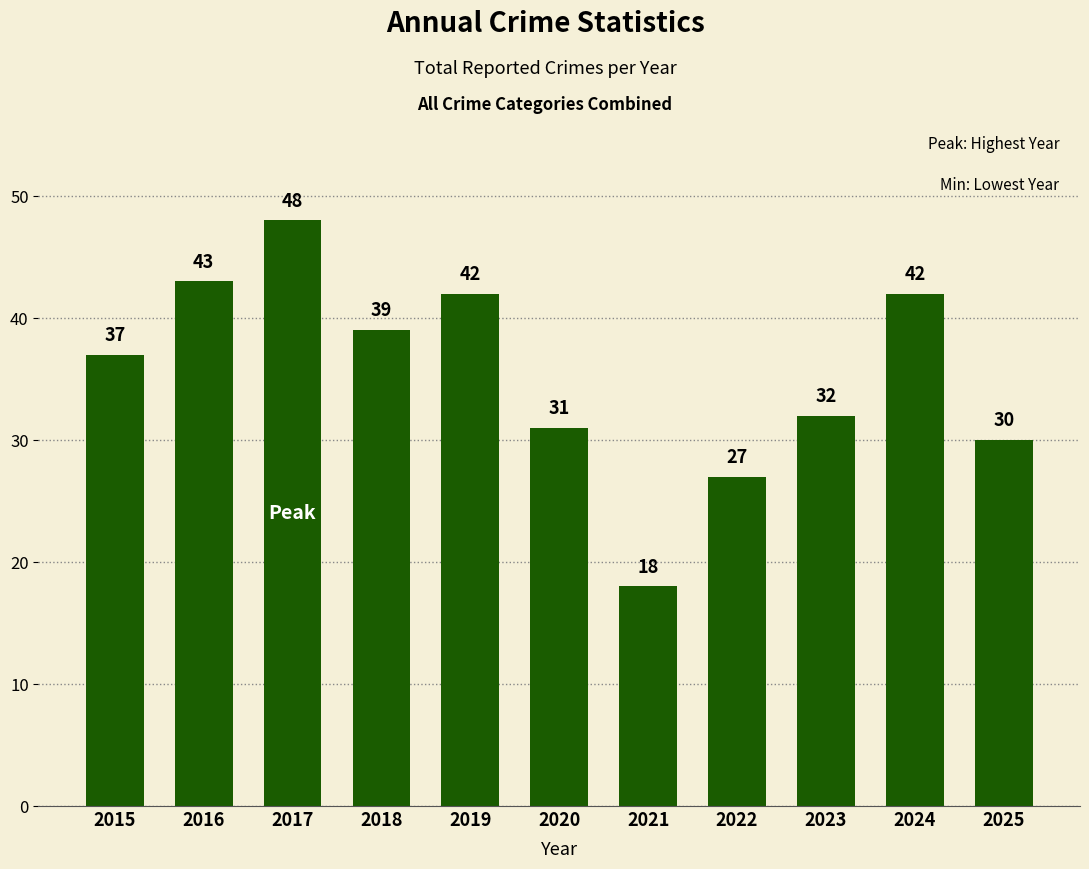

What is the greatest value displayed?

48